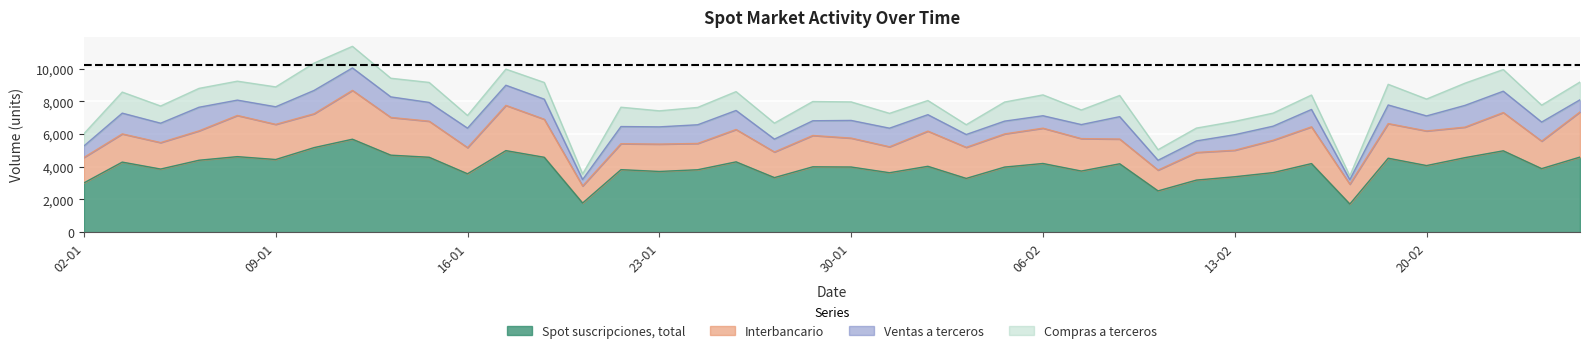

In Interbancario, how many points are higher than both neighbors (excluding endpoints)?

12